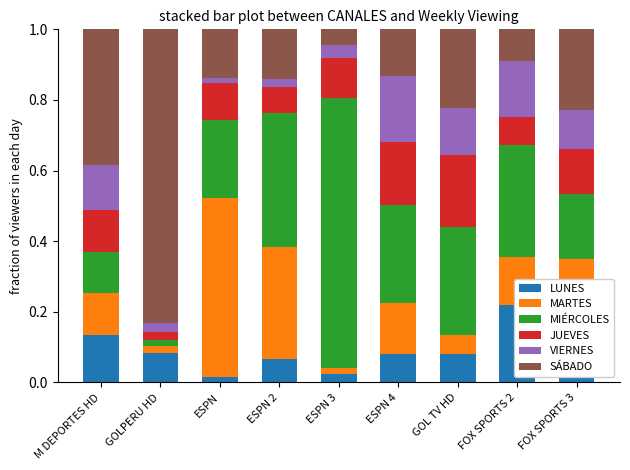

What is the label of the 2nd bar from the right?

FOX SPORTS 2